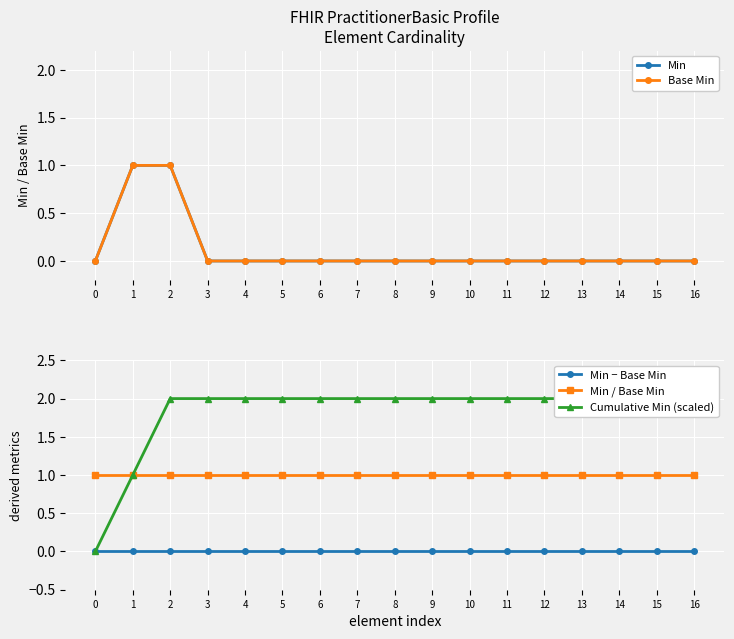

What is the spread (max minus min) of values at 14?

2